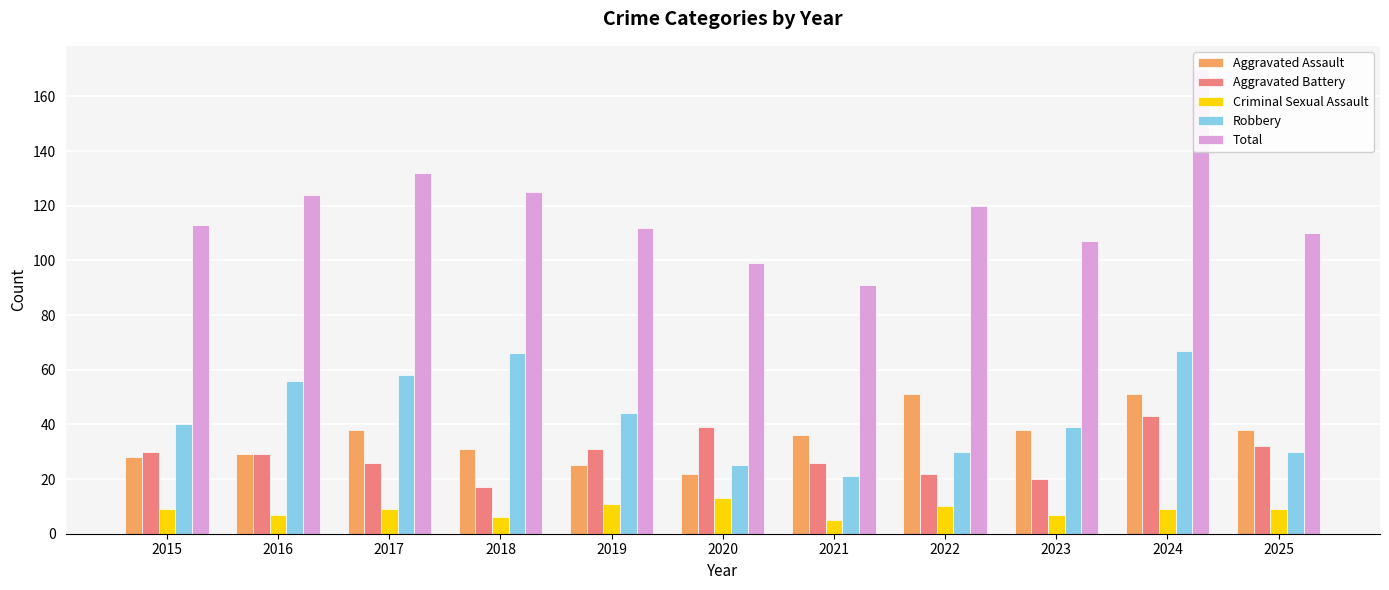

Rank the categories by Robbery value from lowest to highest.

2021, 2020, 2022, 2025, 2023, 2015, 2019, 2016, 2017, 2018, 2024